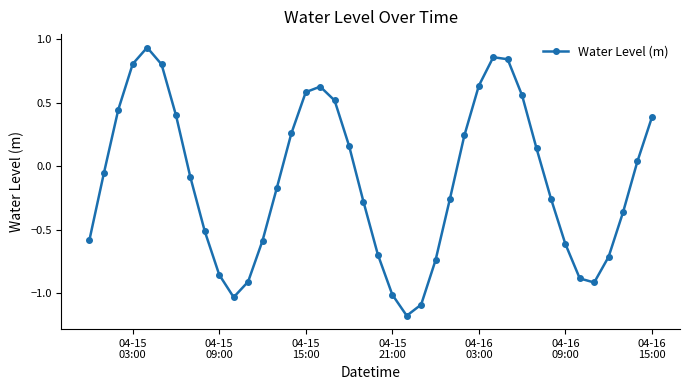

What is the difference between the maximum and minimum values?

2.1